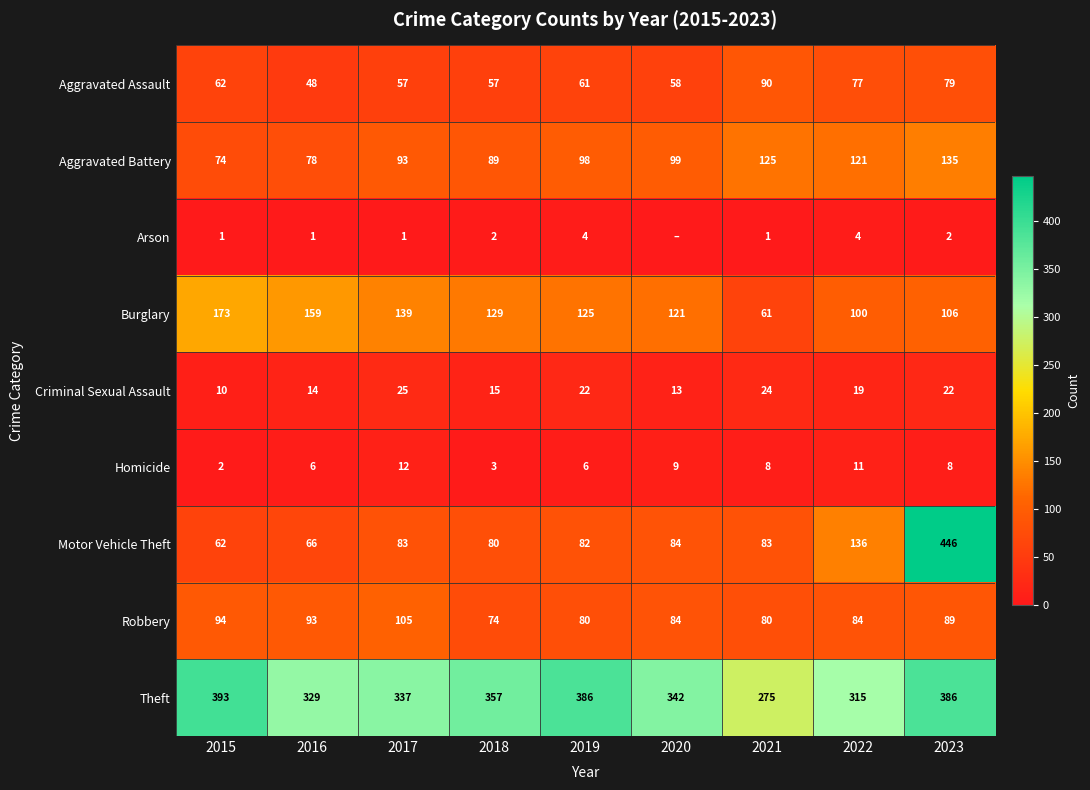

At how many categories does at least one series exceed 345?

4